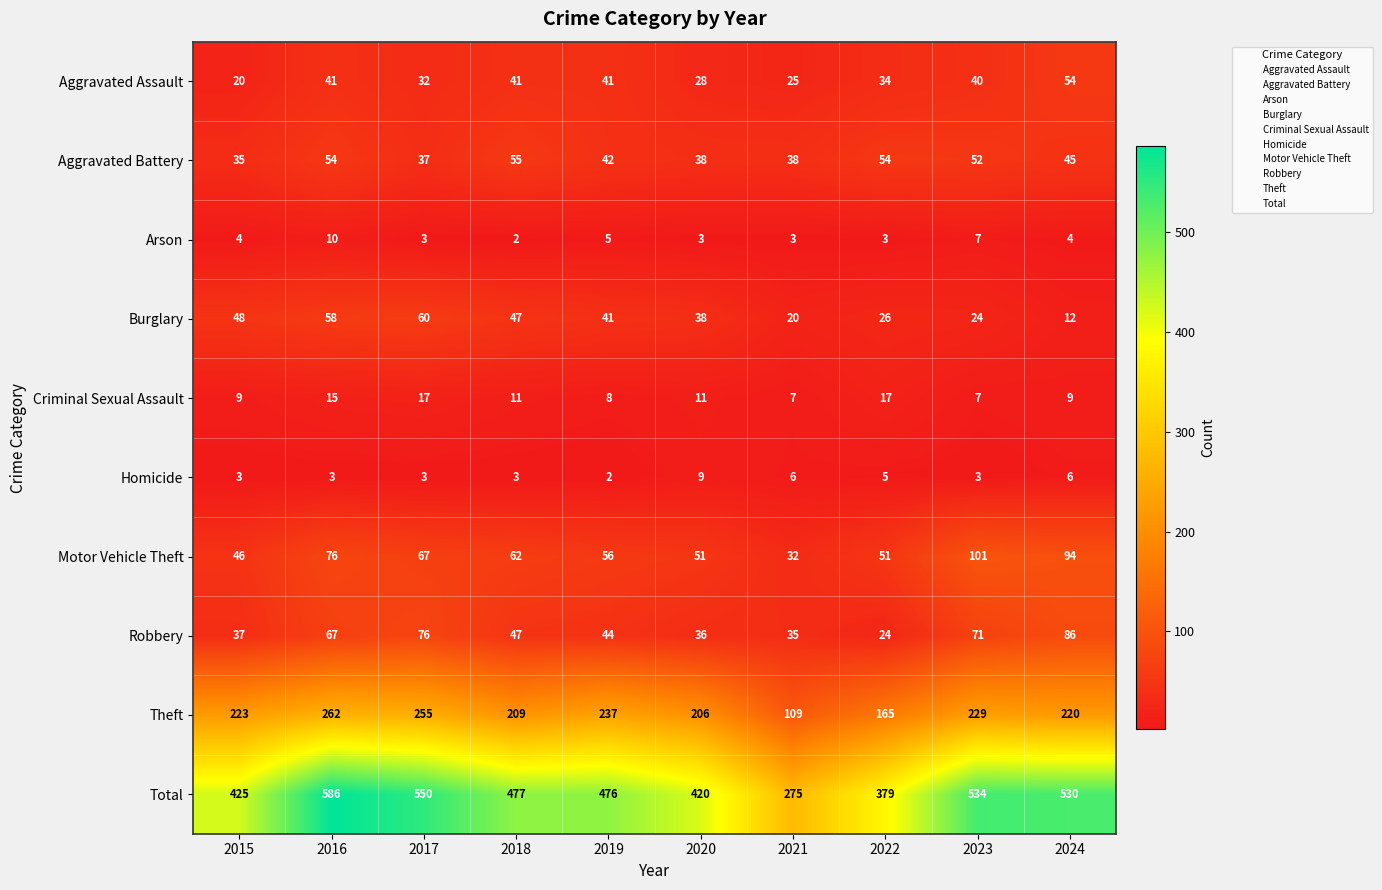

List the series in order of their peak value, highest first.

Total, Theft, Motor Vehicle Theft, Robbery, Burglary, Aggravated Battery, Aggravated Assault, Criminal Sexual Assault, Arson, Homicide